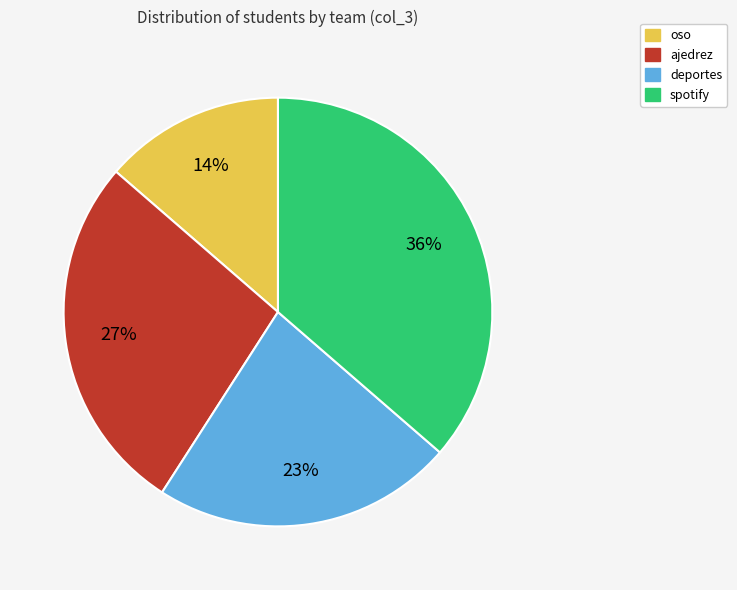

To the nearest percent, what is the average slice percentage?

25%